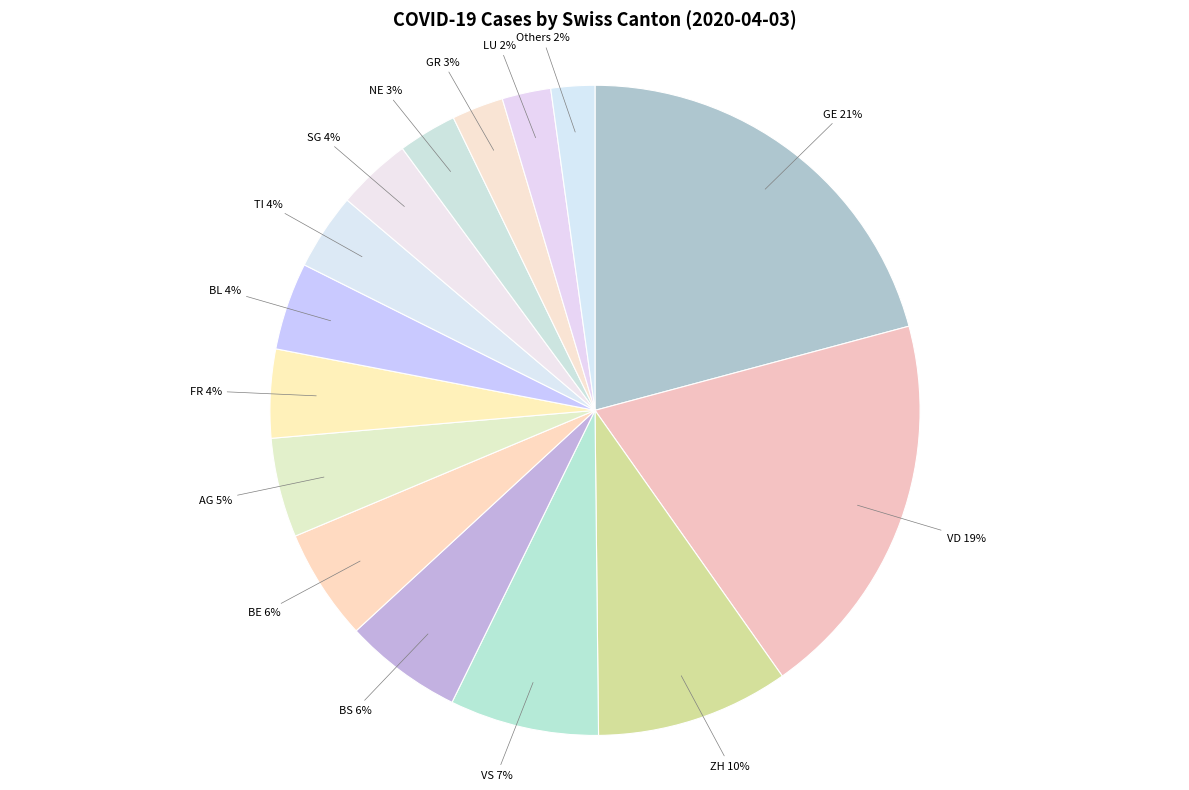

What percentage is the GR slice, to the nearest percent?

3%